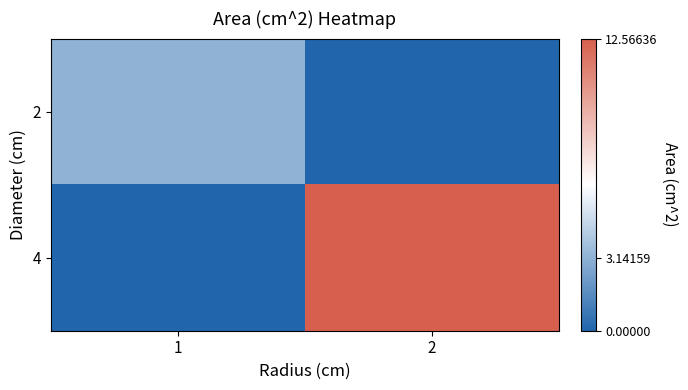

How many distinct data groups are displayed?

2